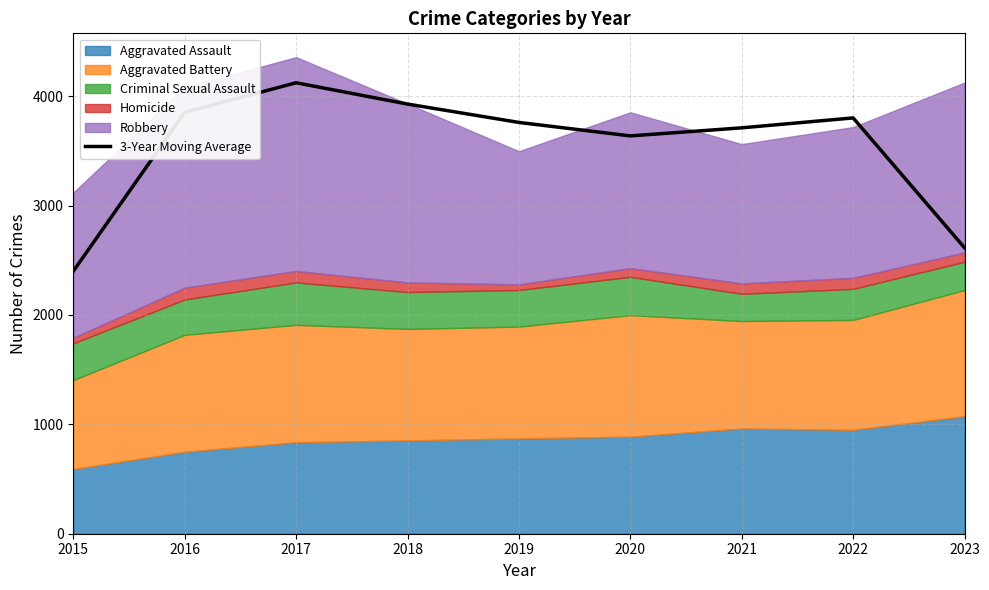

Which label corresponds to the largest value in the chart?

2017